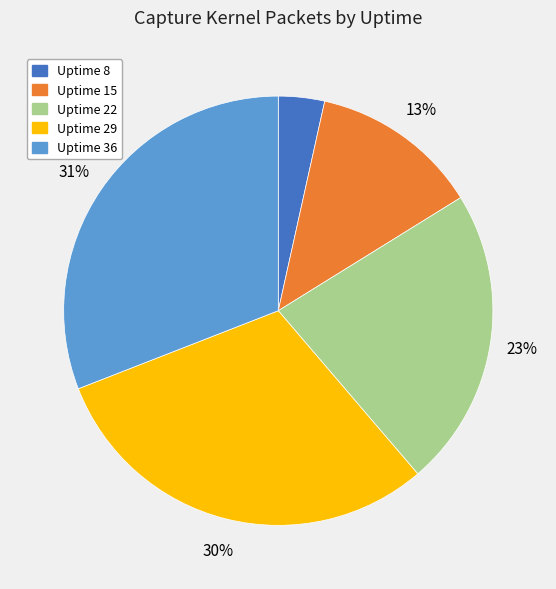

Is there any slice that represents more than half of the pie?

No